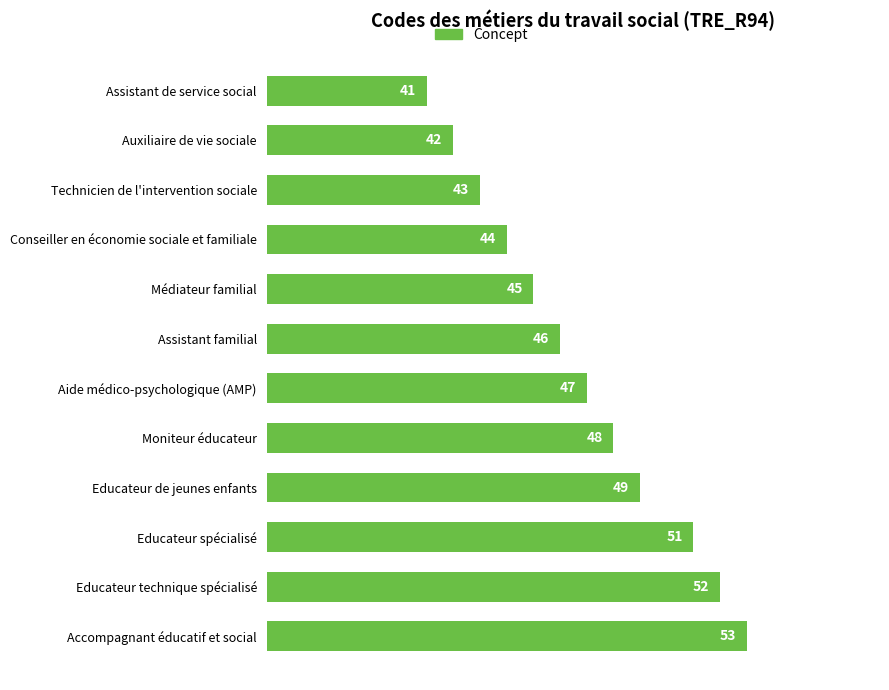

What is the greatest value displayed?

53